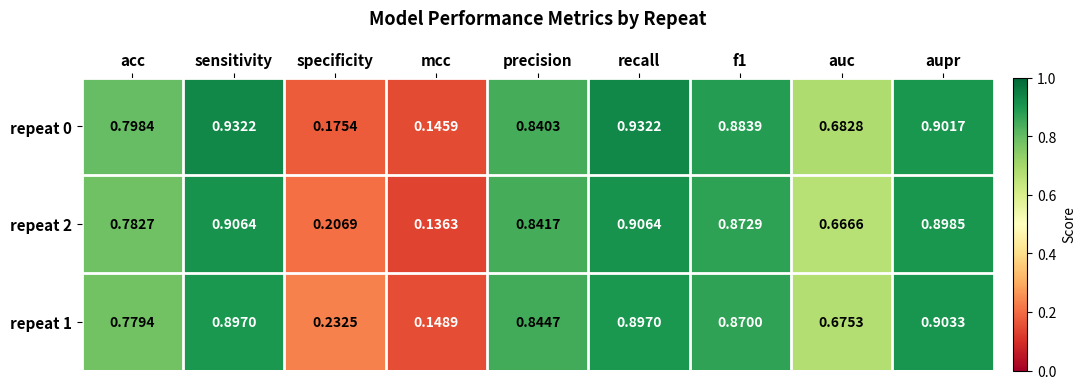

At how many categories does at least one series exceed 0?

9